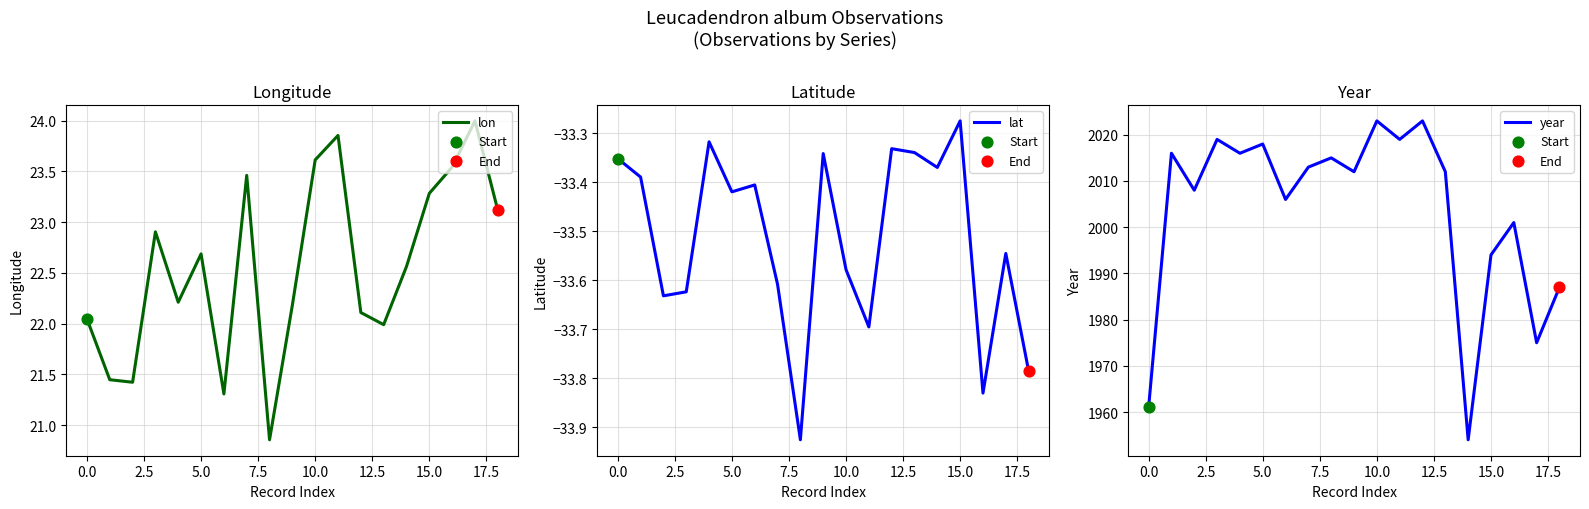

What are all the series names shown in the legend?

lon, lat, year